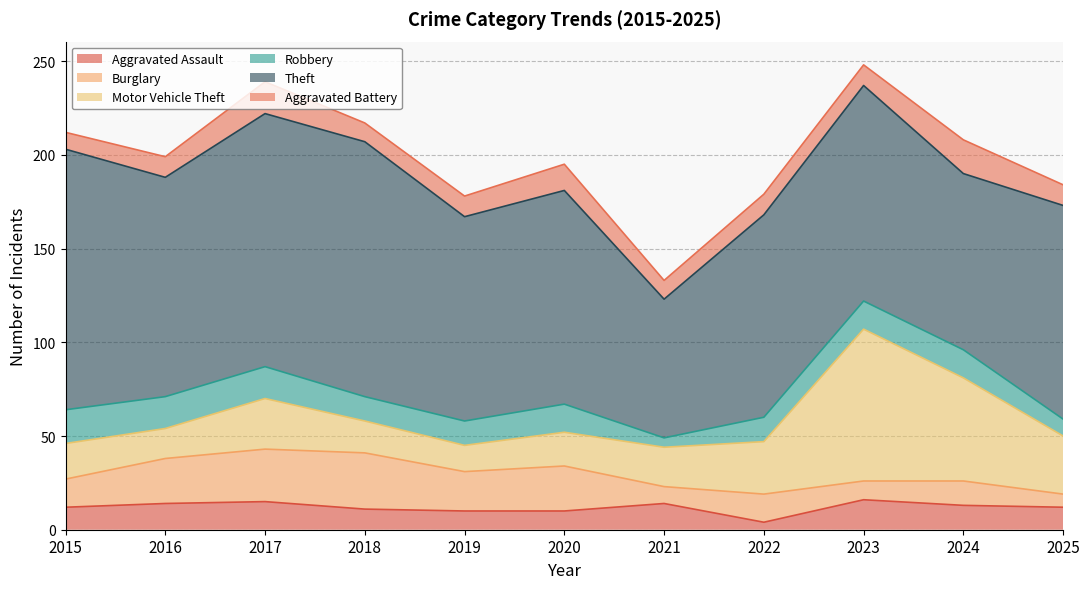

How many distinct data groups are displayed?

6